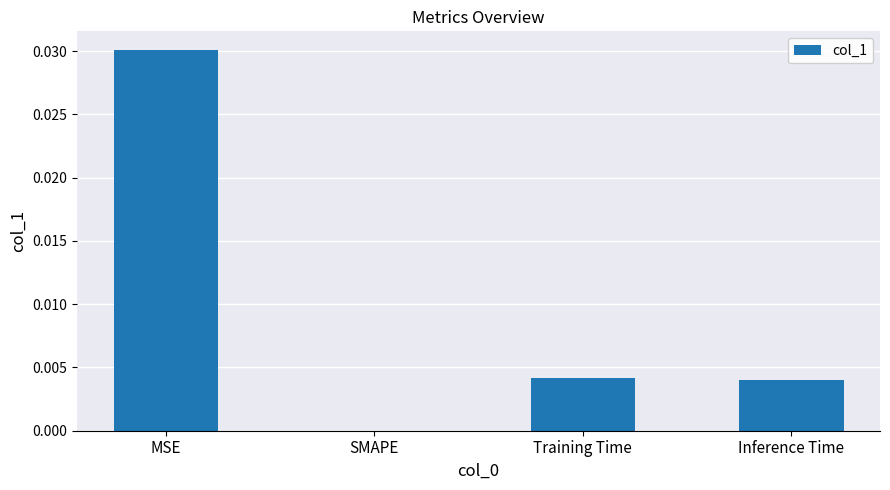

The chart shows a value of 0.0 at MSE. True or false?

True